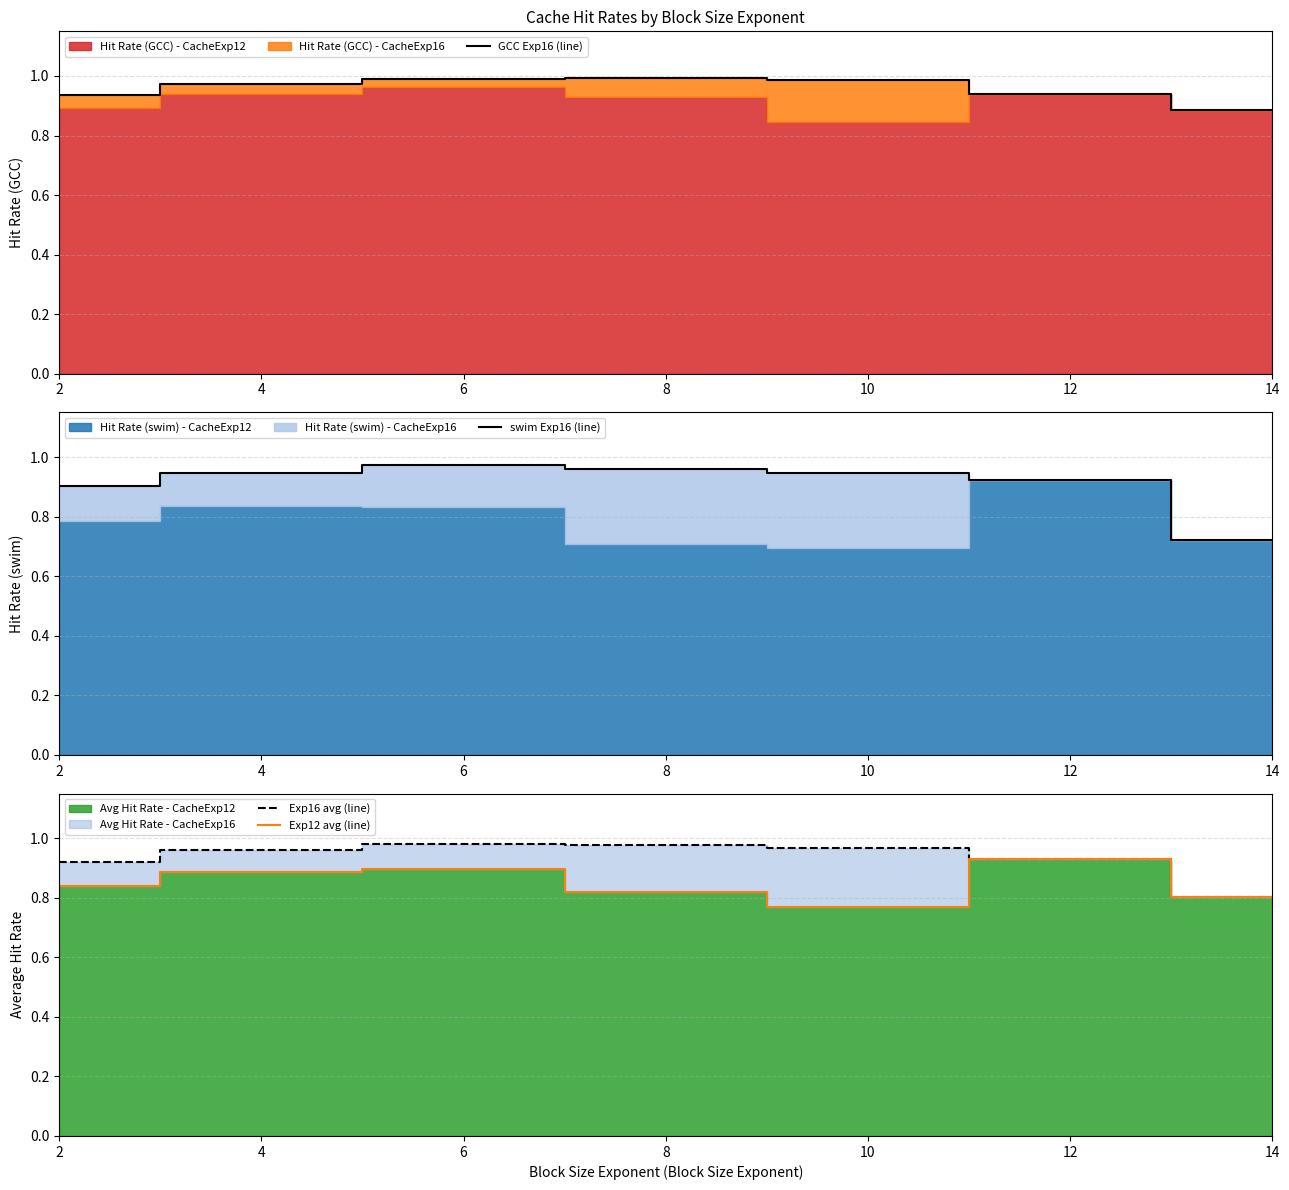

True or false: Exp16 avg (line) and GCC Exp16 (line) intersect in this chart.

False